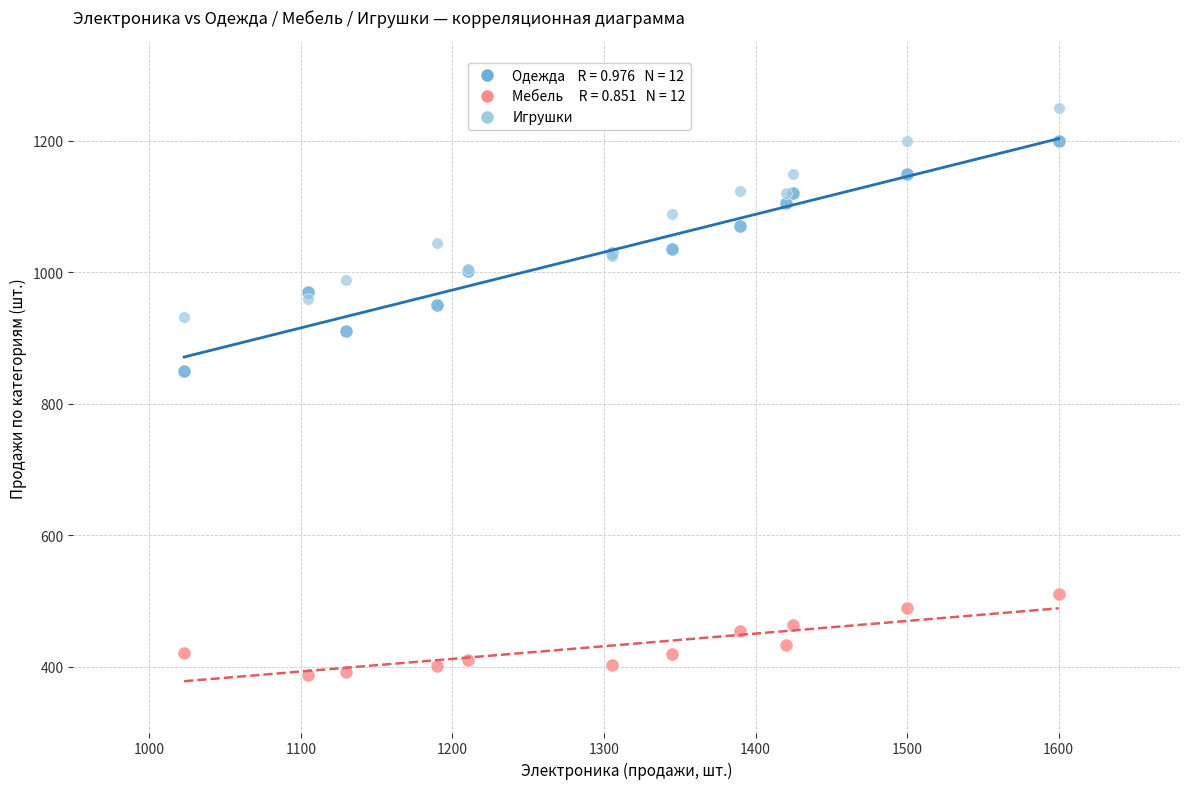

Across all series, what Y value is closest to 818?

850